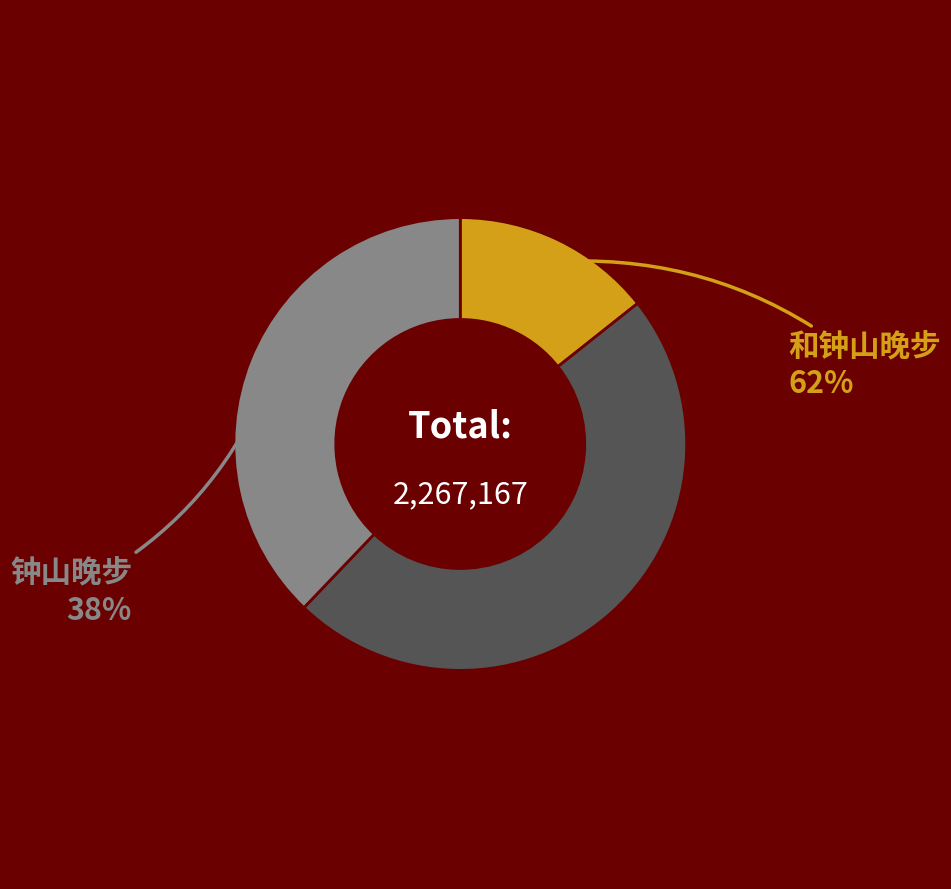

The 和钟山晚步 slice represents 28% of the pie. True or false?

False